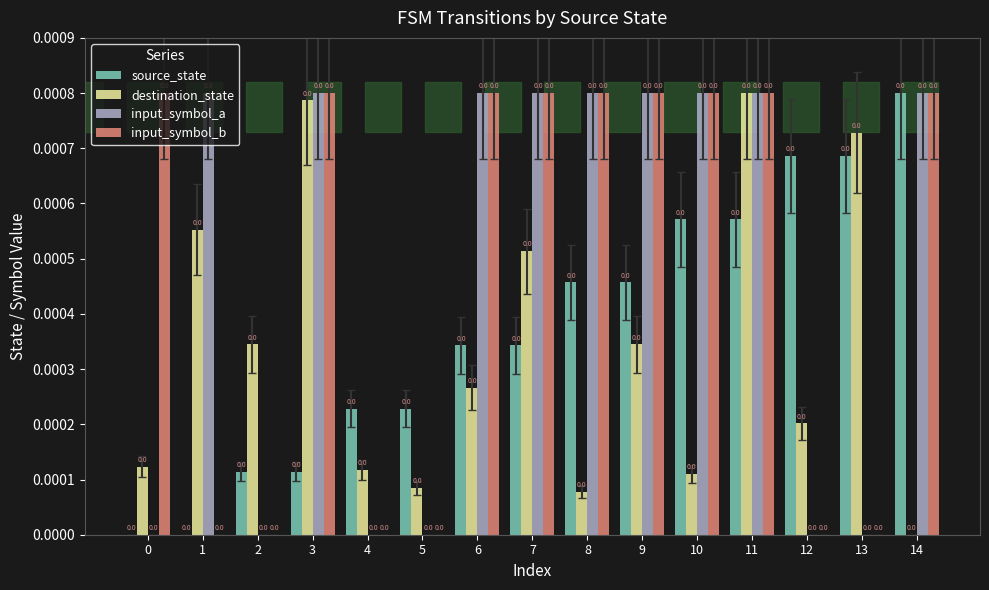

The value of source_state at 11 is 0.0. True or false?

True